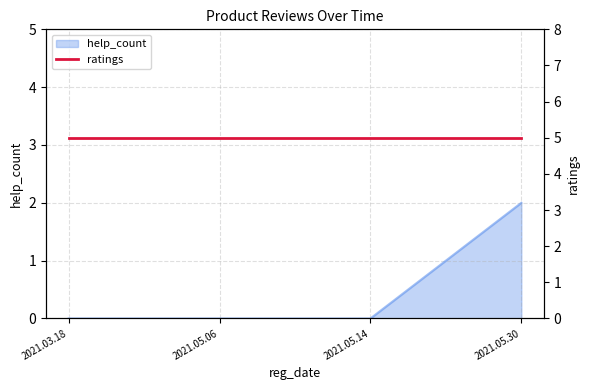

What is the value of the 4th point from the left?

2